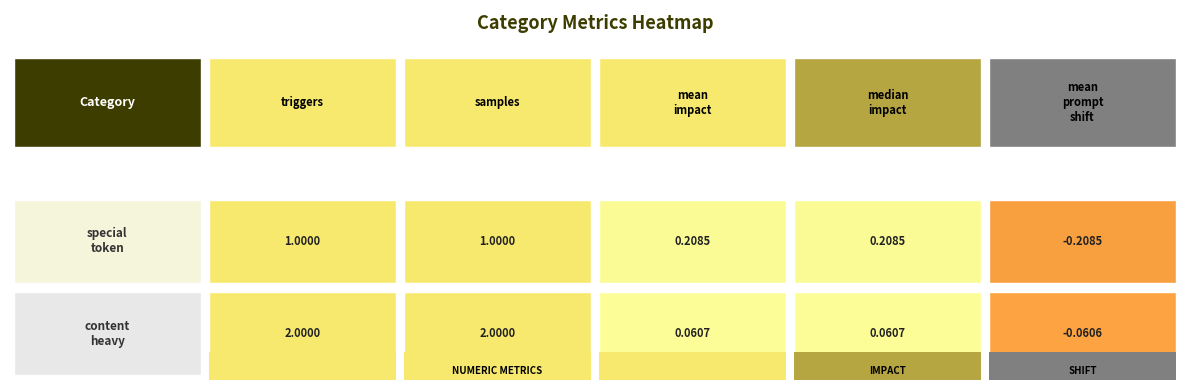

The content_heavy series shows 0.0 at 3. True or false?

False